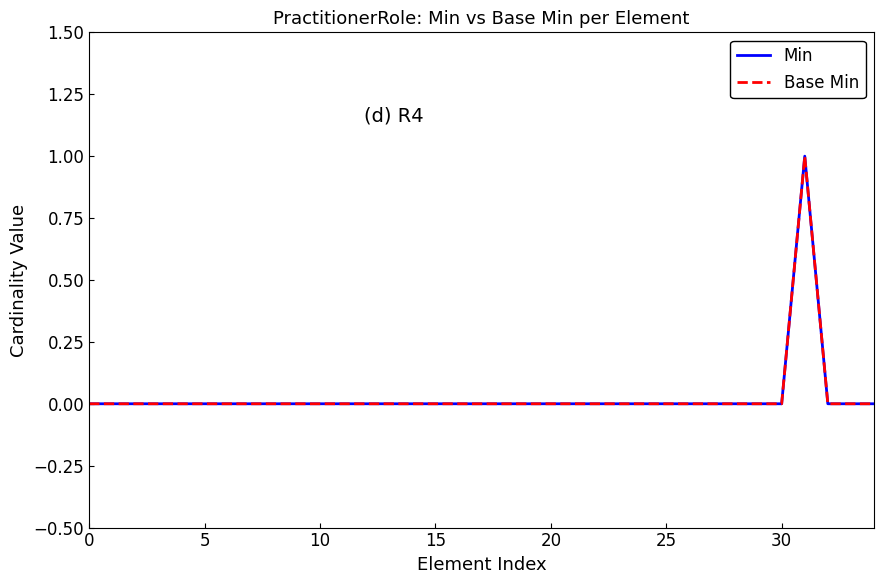

Does the chart display data point markers on the line(s)?

No